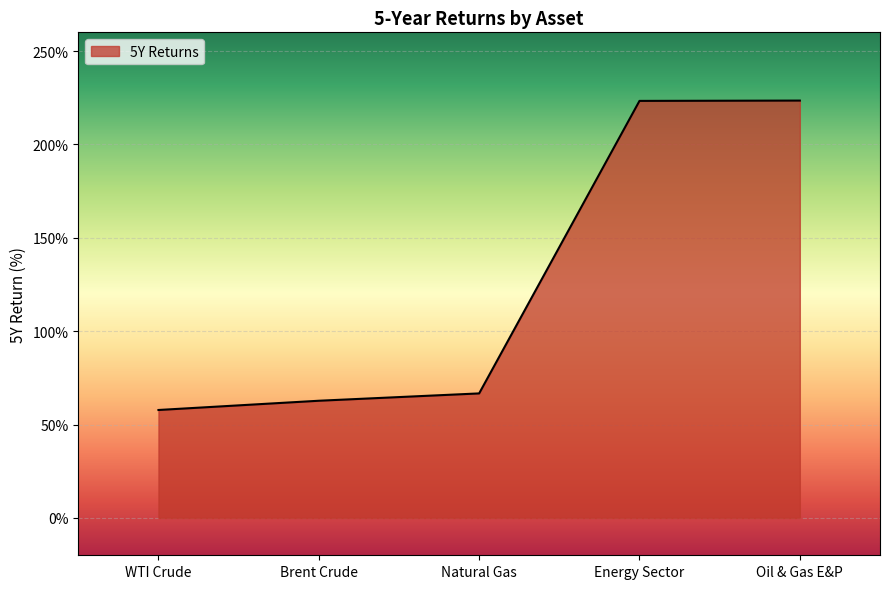

Which has a higher value, WTI Crude or Oil & Gas E&P?

Oil & Gas E&P